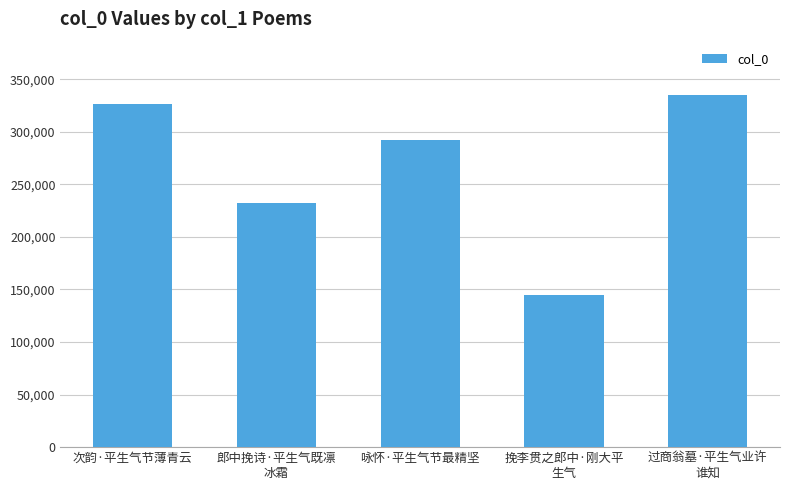

What is the change in value from 咏怀·平生气节最精坚 to 挽李贯之郎中·刚大平
生气?

-147951